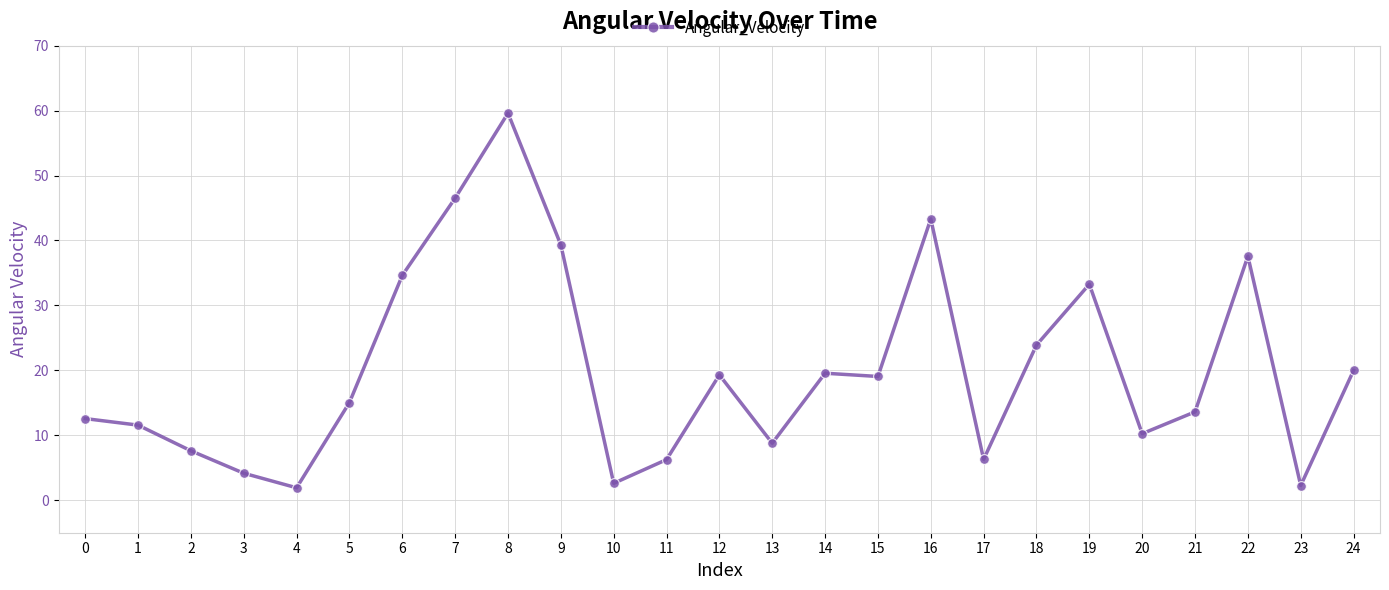

Which category has the highest value across all series?

8